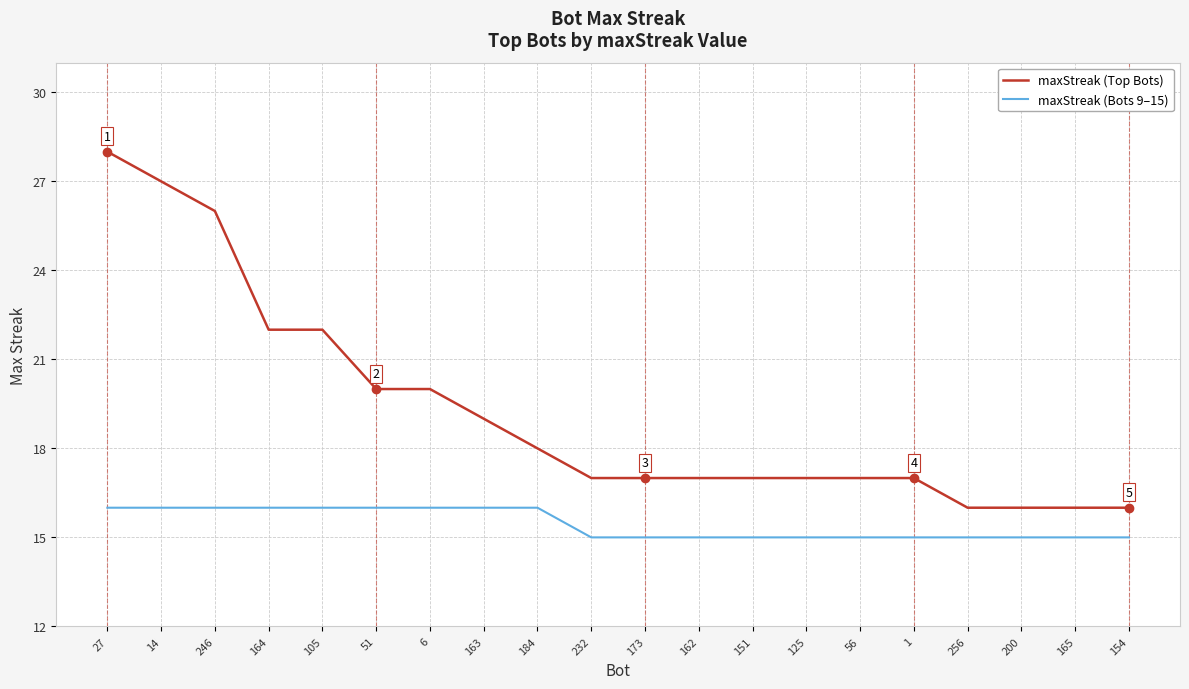

What is the difference between the maximum and minimum values in the maxStreak (Top Bots) series?

12